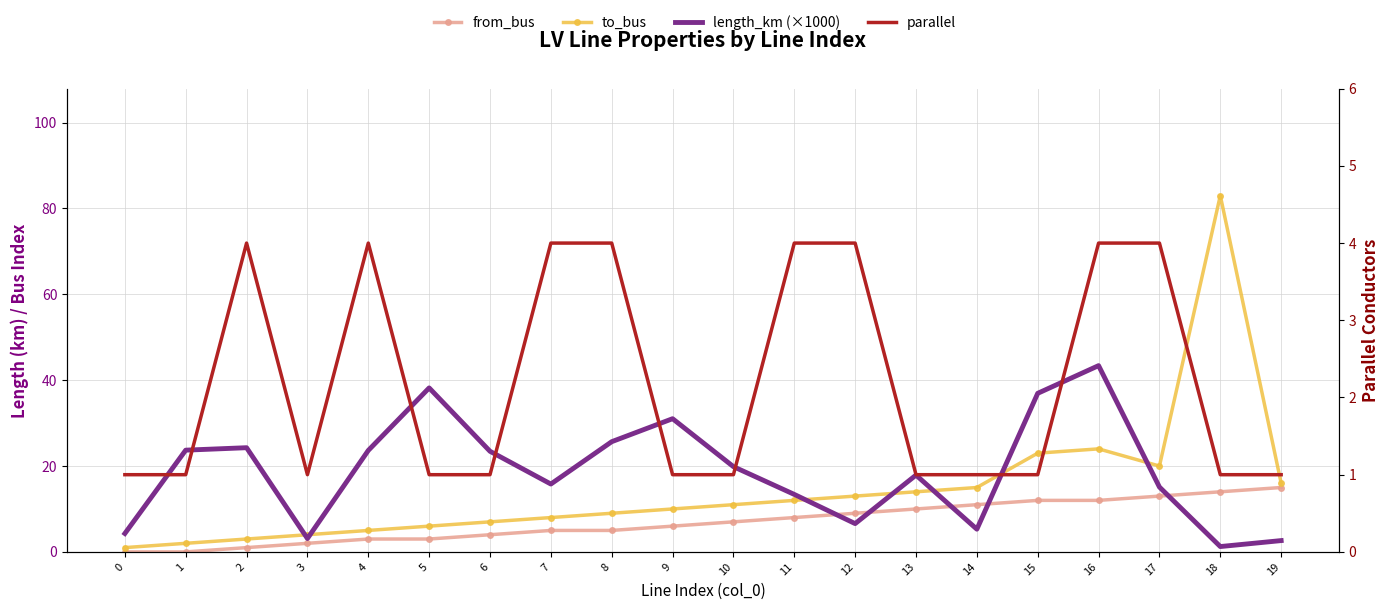

At how many categories does at least one series exceed 54?

1